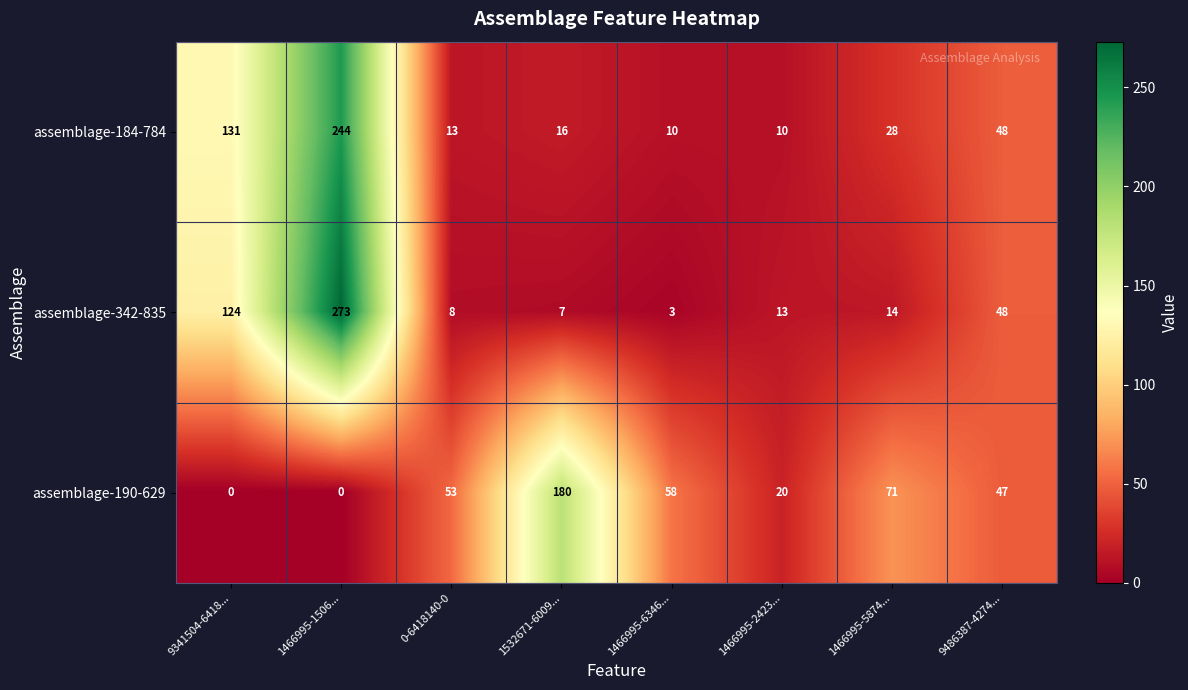

What is the maximum value shown in the chart?

273